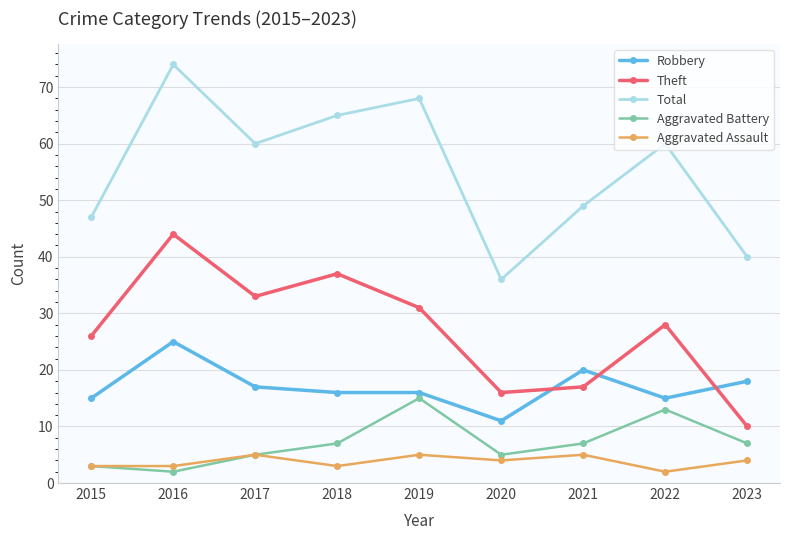

The value of Aggravated Assault at 2019 is 1. True or false?

False